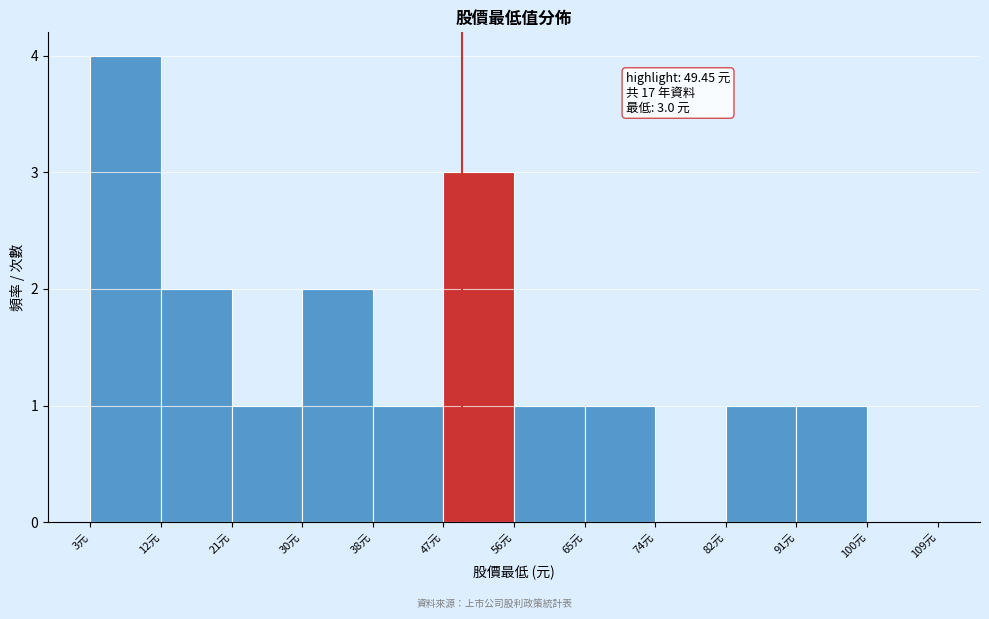

Over which range of the x-axis is the bar tallest?

3 to 12